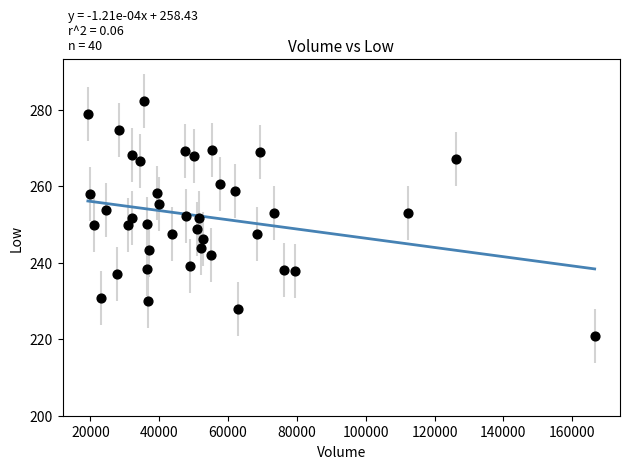

What is the range of X values (max minus min)?

147245.0